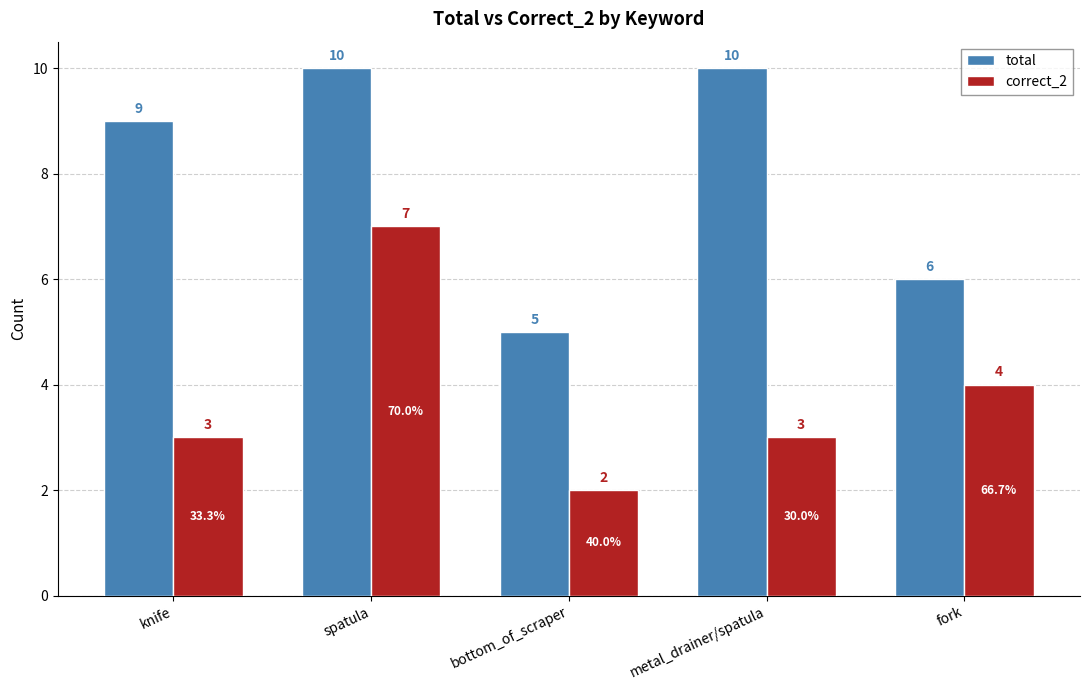

What is the difference between the highest and lowest values at fork?

2